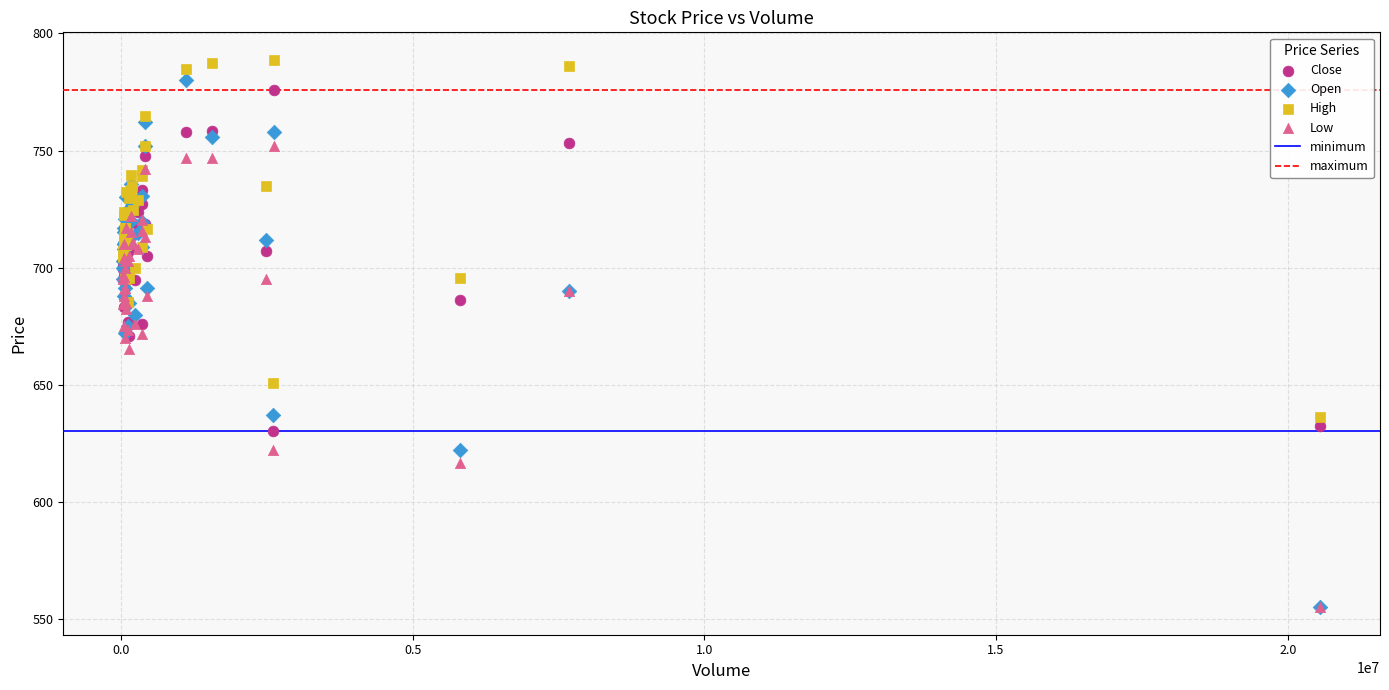

Which series has the largest Y range (max minus min)?

Open